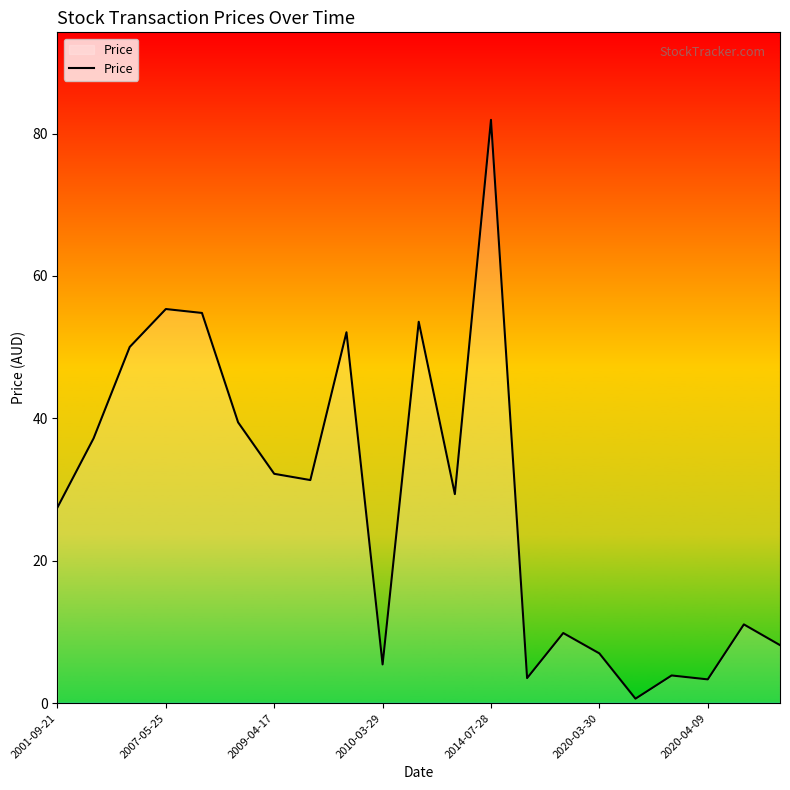

What is the greatest value displayed?

81.9